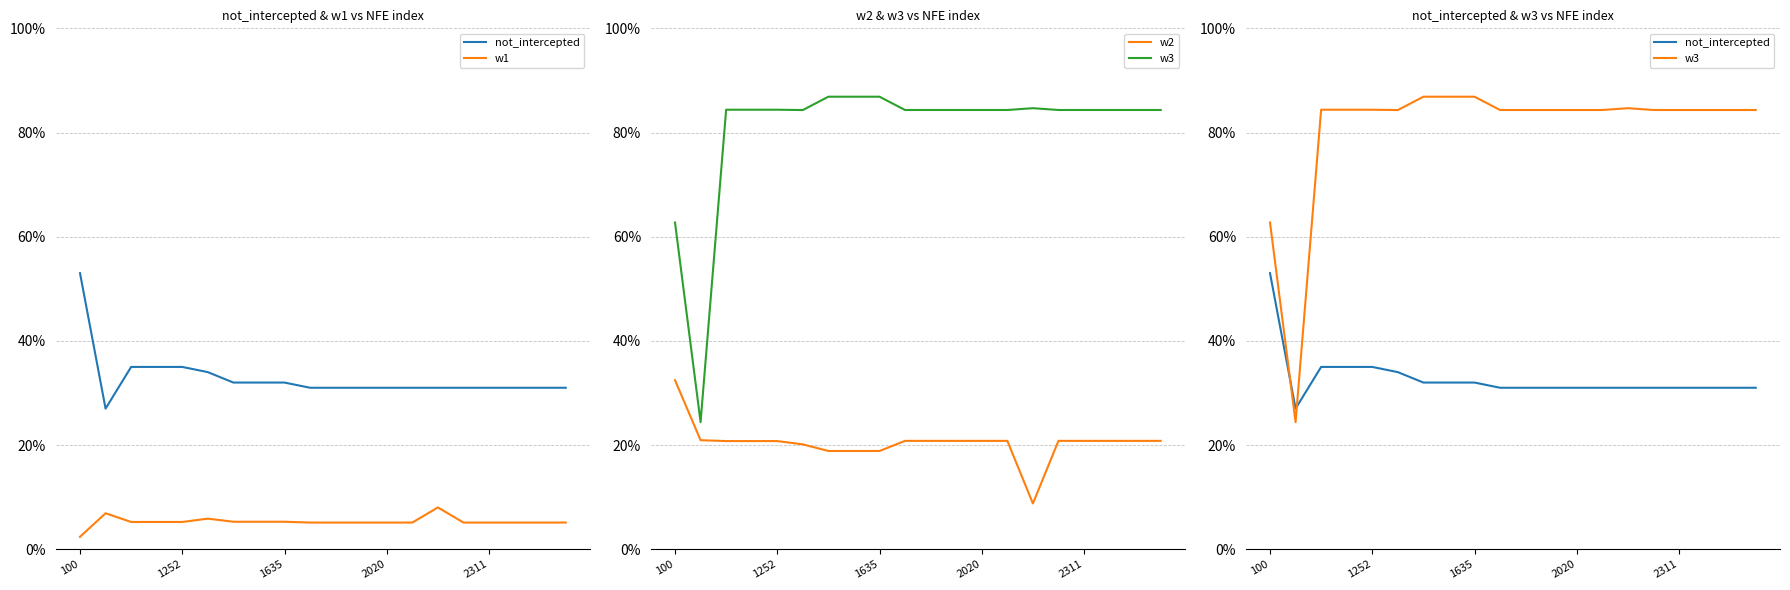

List the series in order of their overall mean, highest first.

w3, not_intercepted, w2, w1